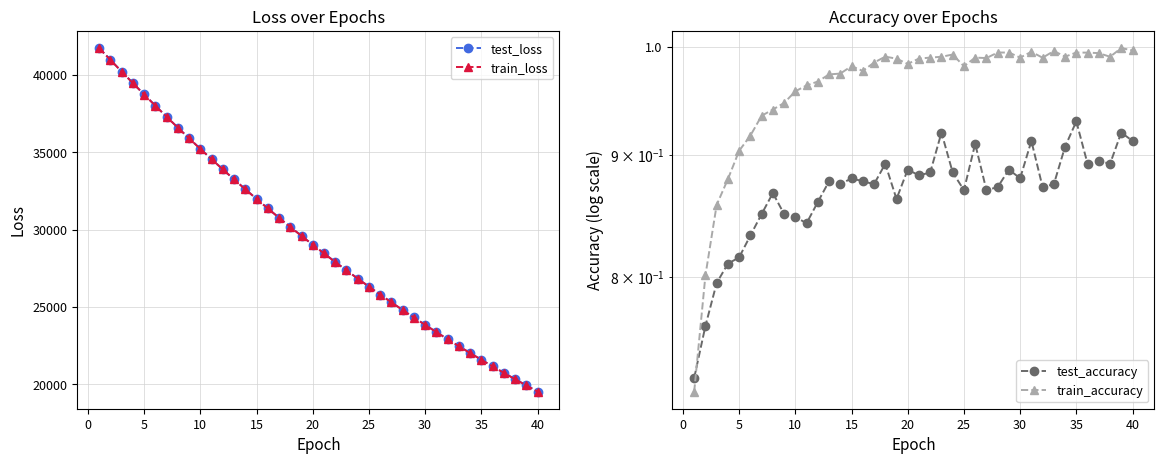

True or false: train_loss has more than 0 points higher than both neighbors.

False